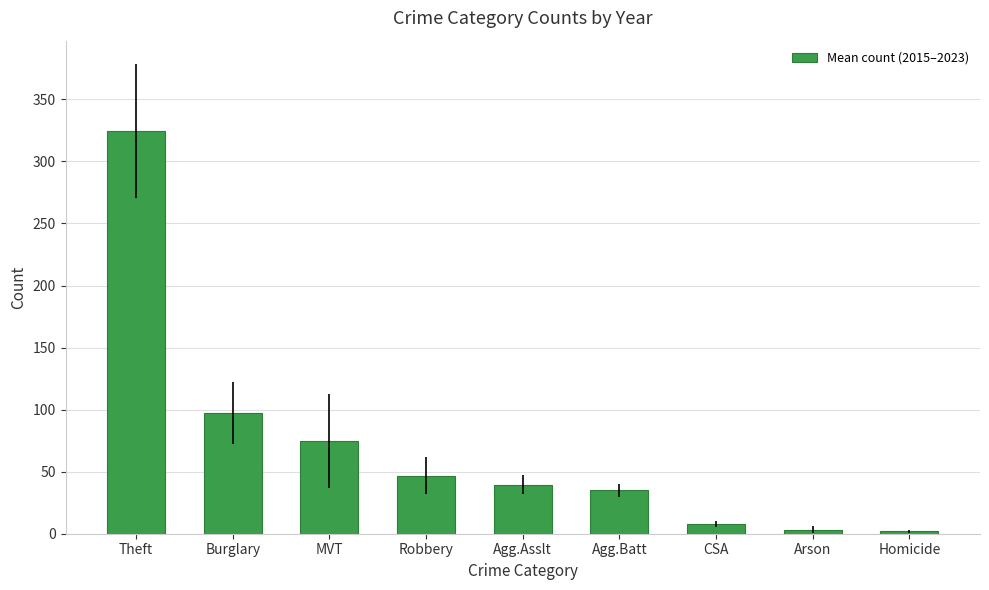

What is the sum of all values?

630.7